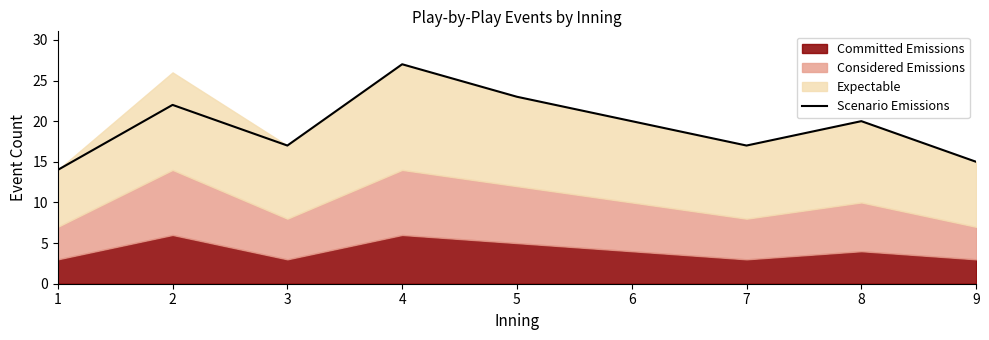

What is the average value?

19